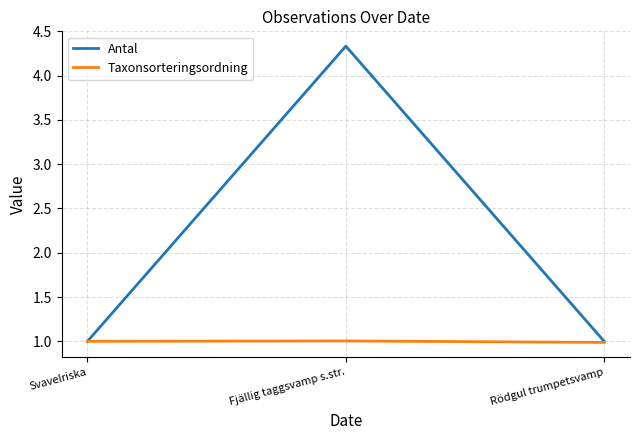

Reading left to right, list all the values displayed in this chart.

Antal: 1.0	4.3	1.0
Taxonsorteringsordning: 1.0	1.0	1.0